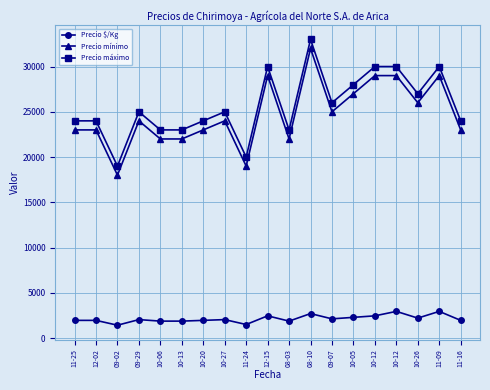

How many series are shown in this chart?

3